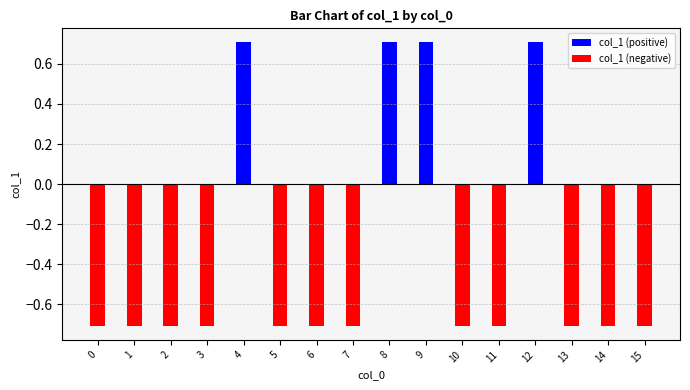

How many bars are there in total?

32